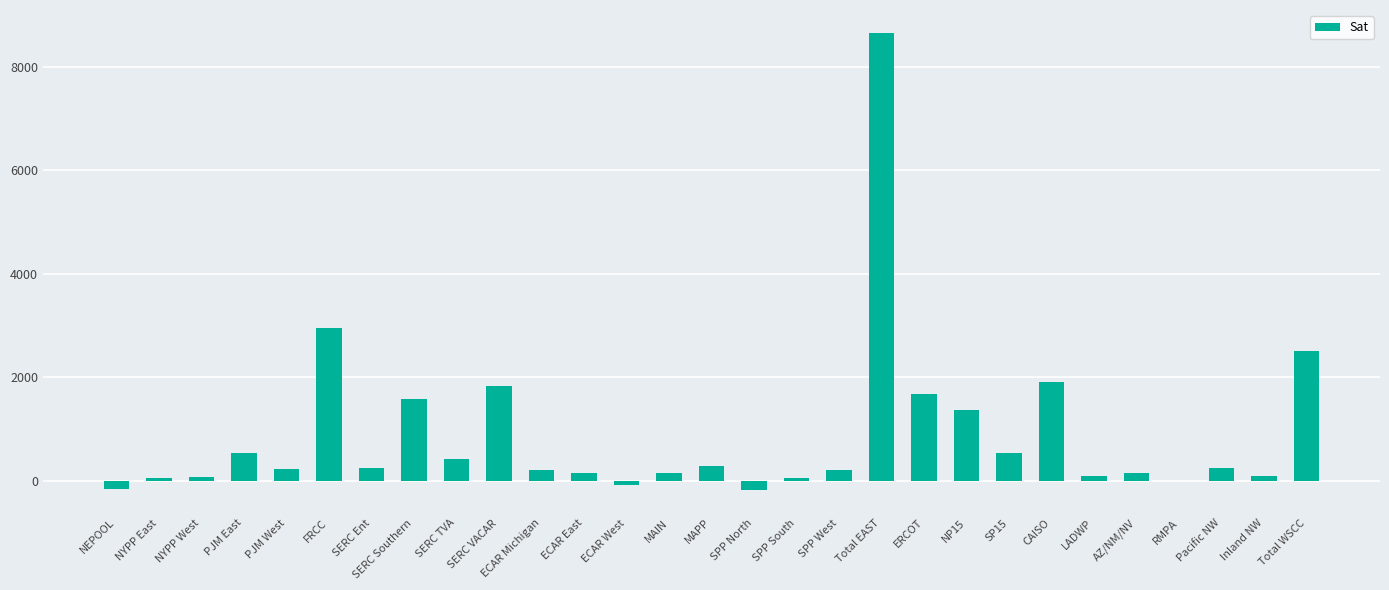

Read the value at MAIN.

147.7